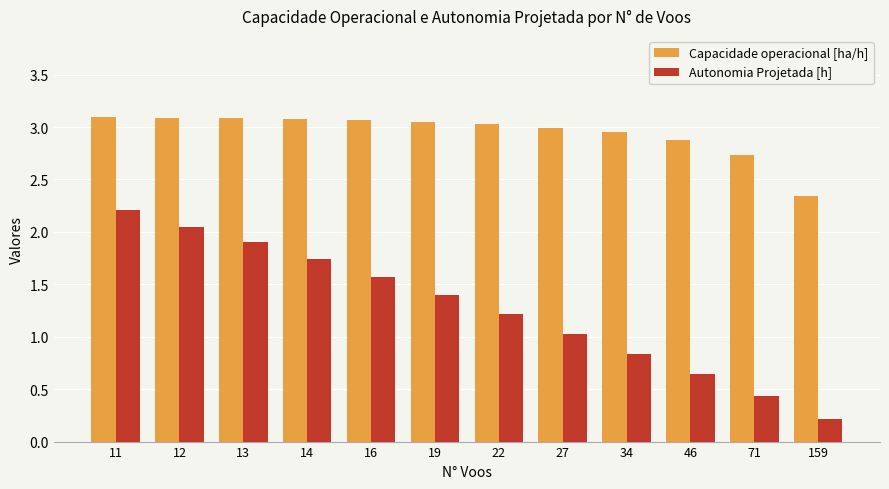

What is the total value across all series at 16?

4.6